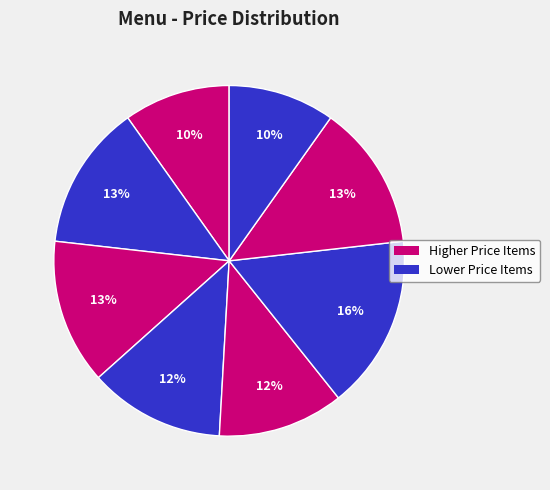

Count the number of slices in the pie.

8